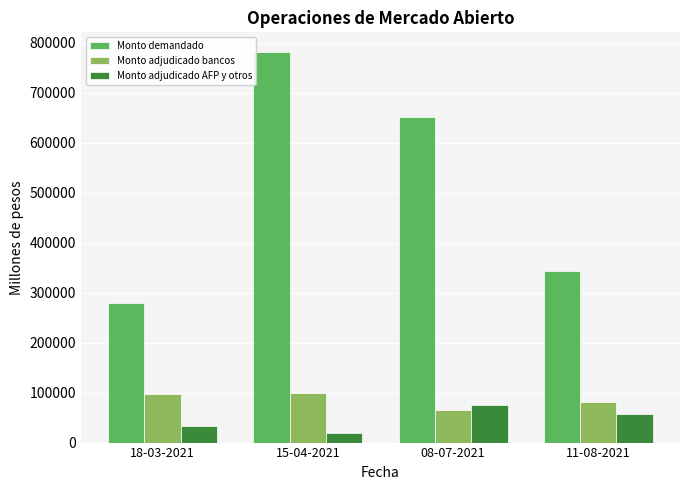

Read the Monto demandado value at 08-07-2021.

651800